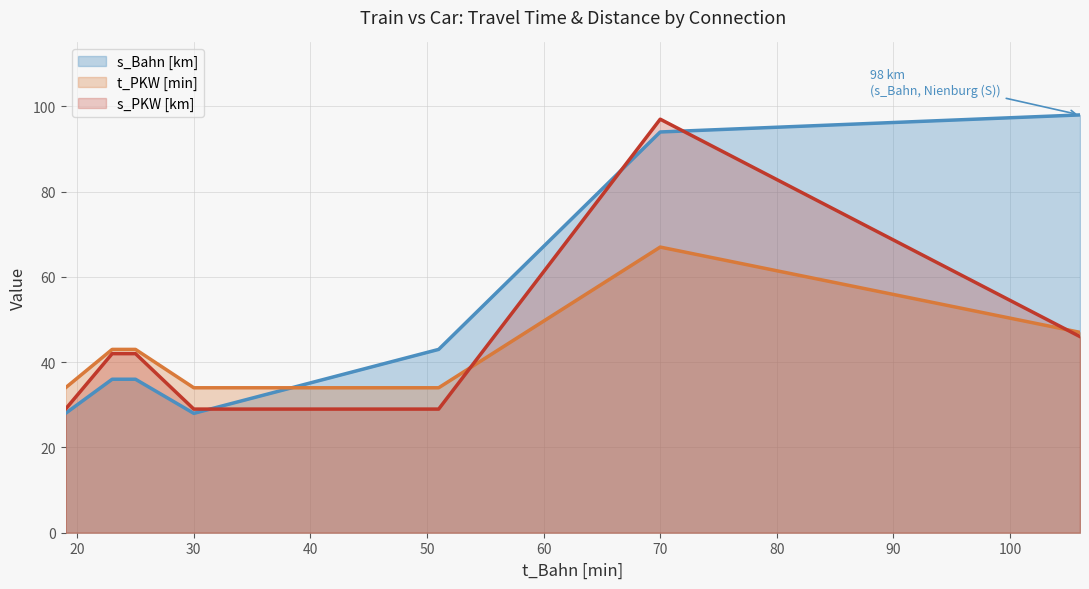

What are all the series names shown in the legend?

s_Bahn [km] (line), t_PKW [min] (line), s_PKW [km] (line)